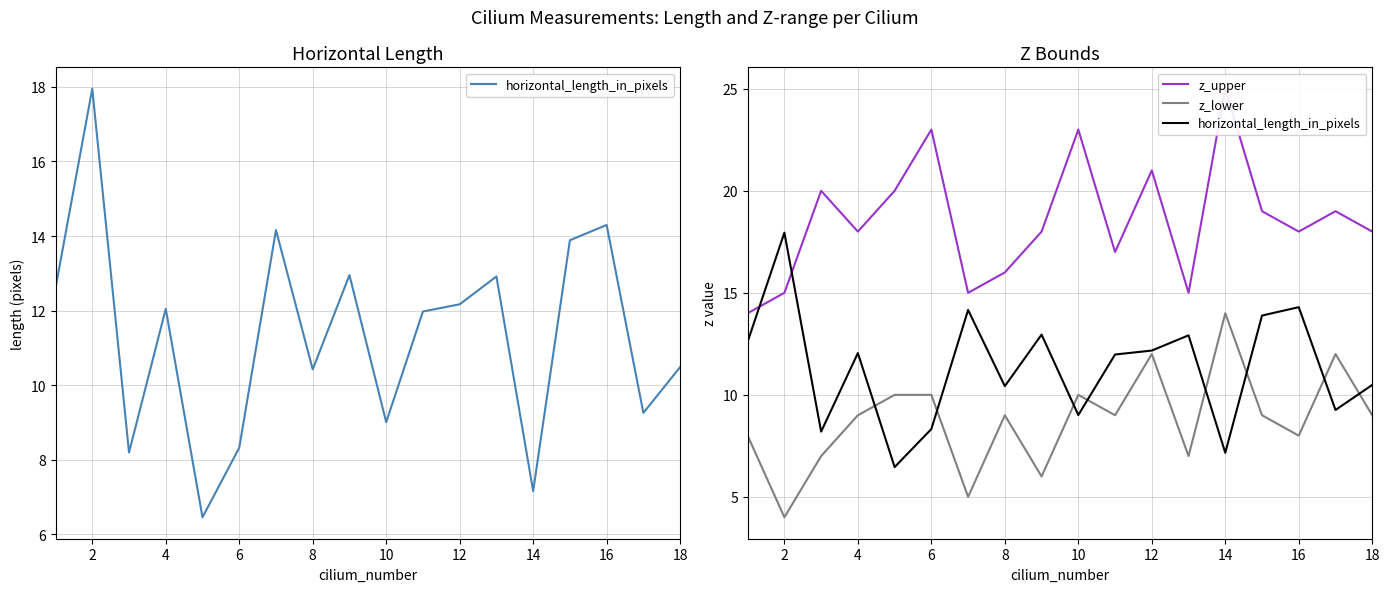

Which category has the lowest value across all series?

2